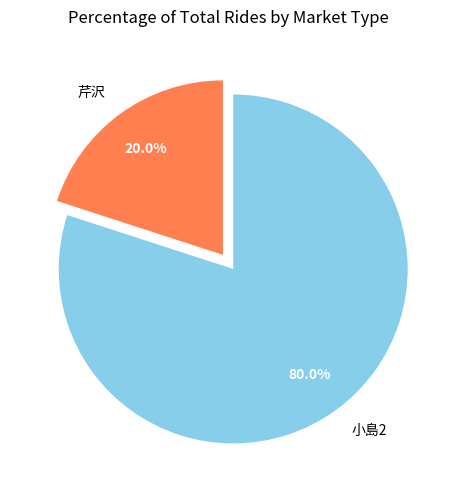

Combined, what portion of the pie is 小島2 and 芹沢?

100.0%